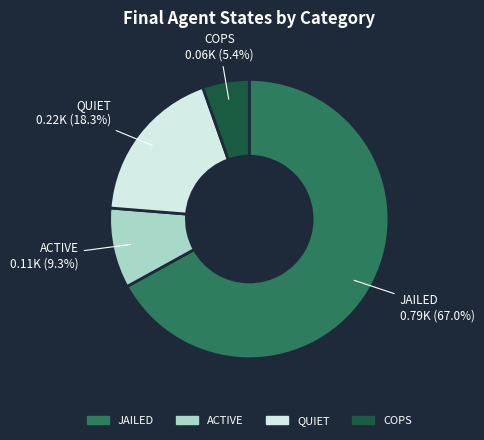

What is the ratio of the value at ACTIVE to the value at QUIET?

0.5